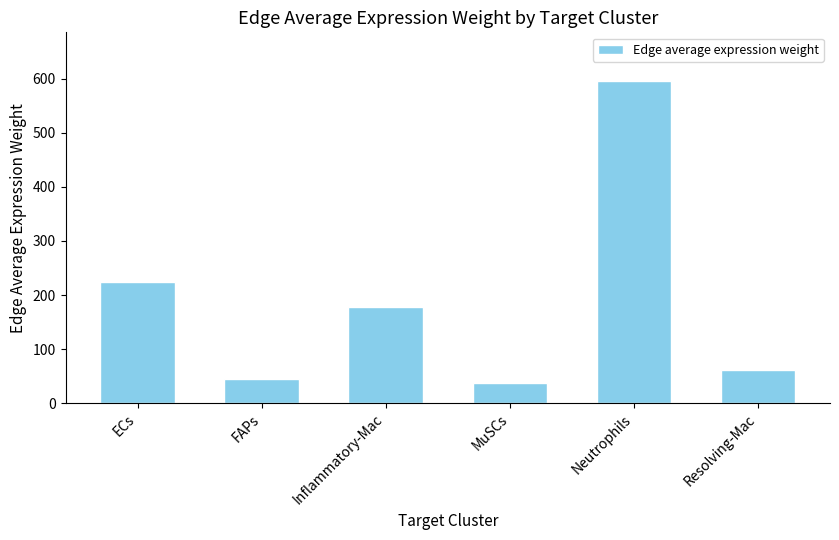

What is the difference between the maximum and minimum values?

559.0